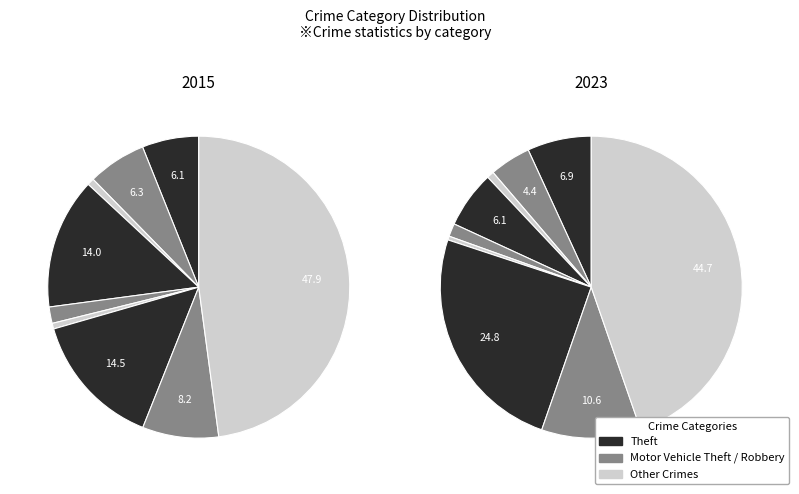

Is there a majority slice in this chart?

No